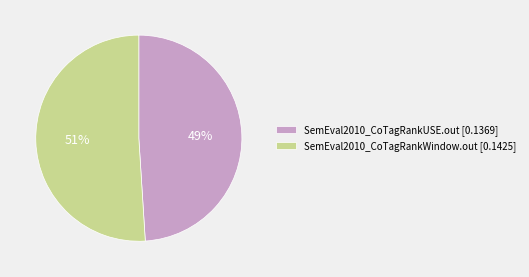

Which slice is the smallest?

SemEval2010_CoTagRankUSE.out